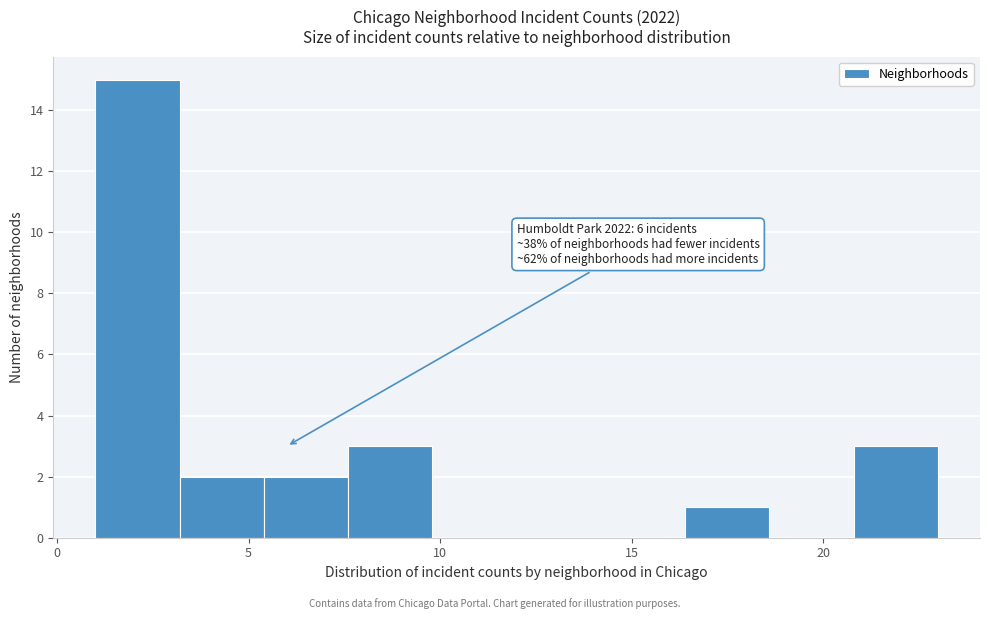

Which range on the x-axis has the tallest bar?

1.0 to 3.2